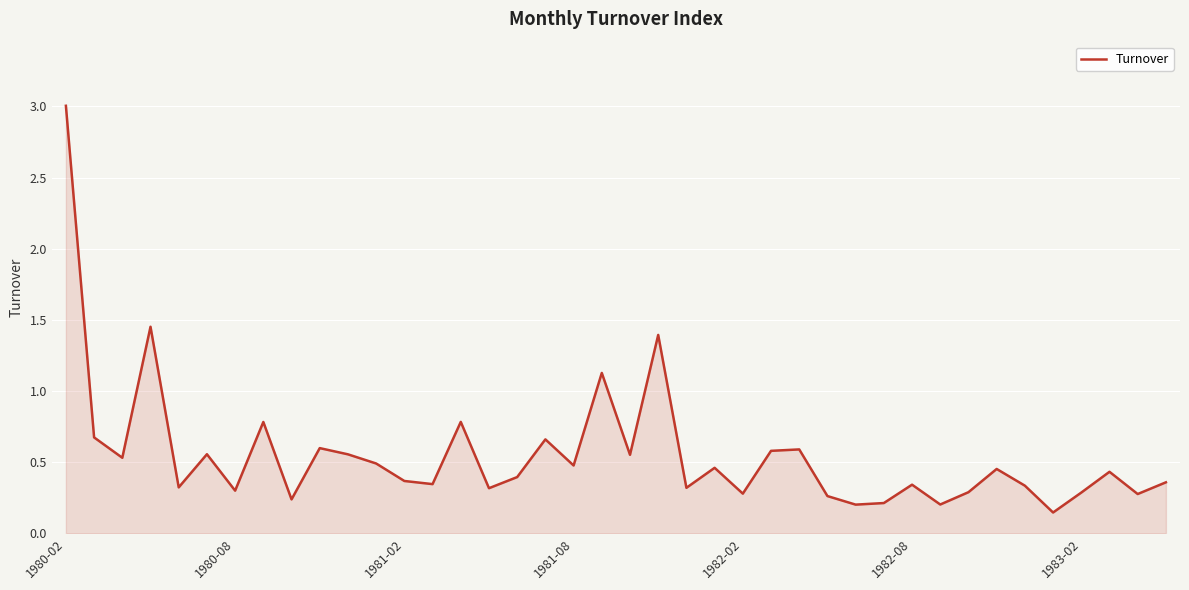

What is the difference between the maximum and minimum values?

2.9